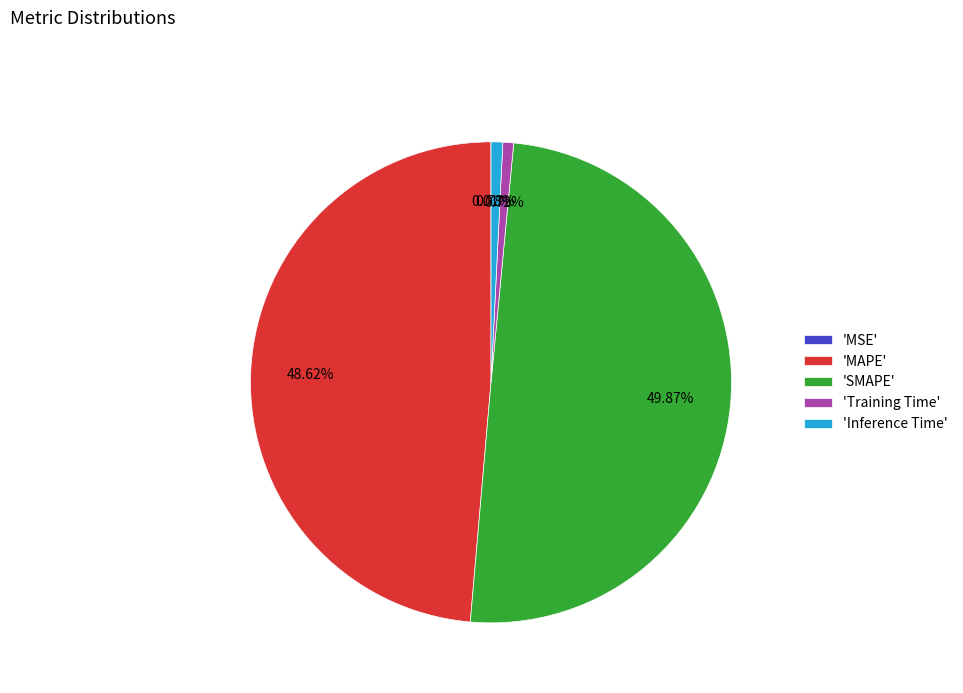

Which category has the biggest portion of the pie?

'SMAPE'